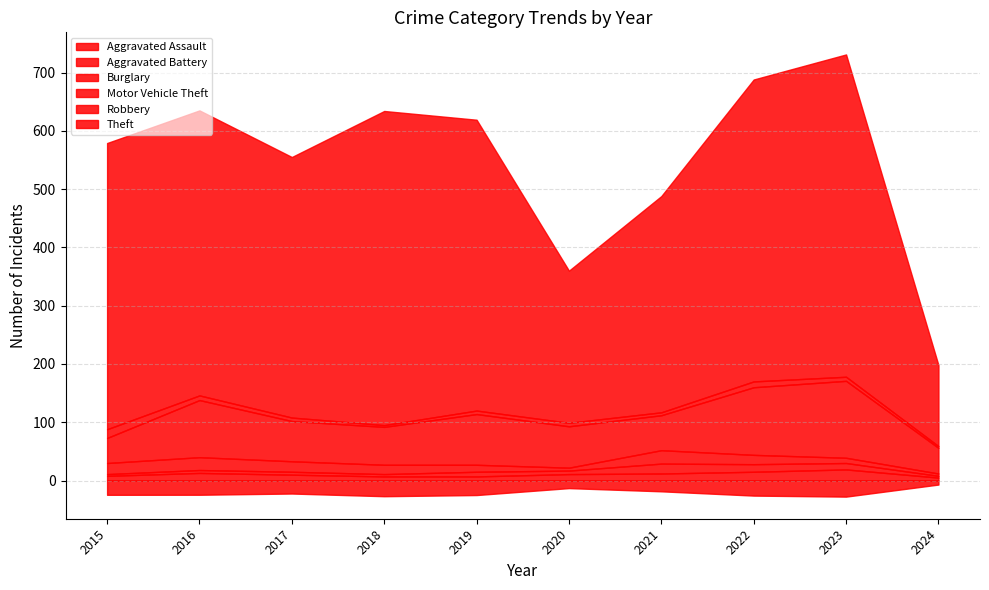

How many lines are shown in the chart?

6